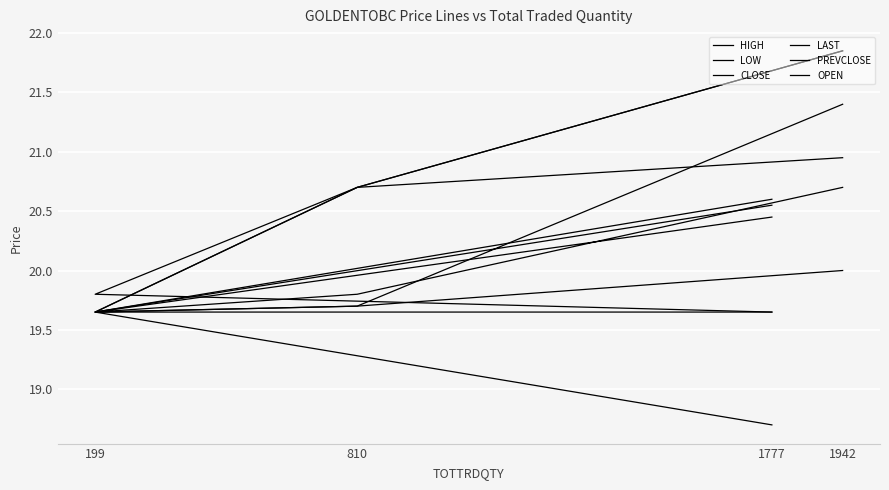

Rank the series at 810 from highest to lowest value.

HIGH, PREVCLOSE, OPEN, CLOSE, LOW, LAST